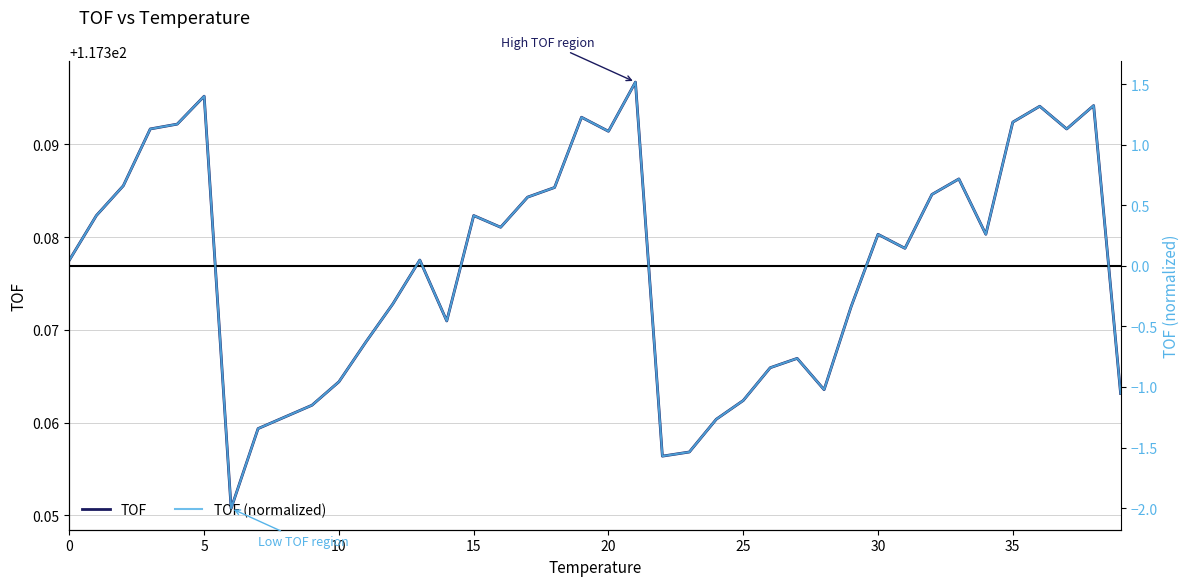

Is the value of TOF at 24 greater than the value of TOF (normalized) at 0?

Yes